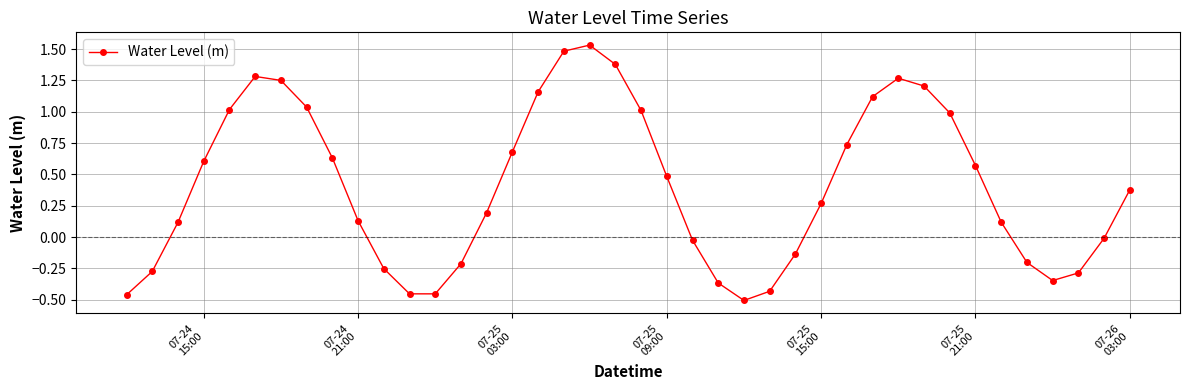

How many categories are shown in the chart?

40